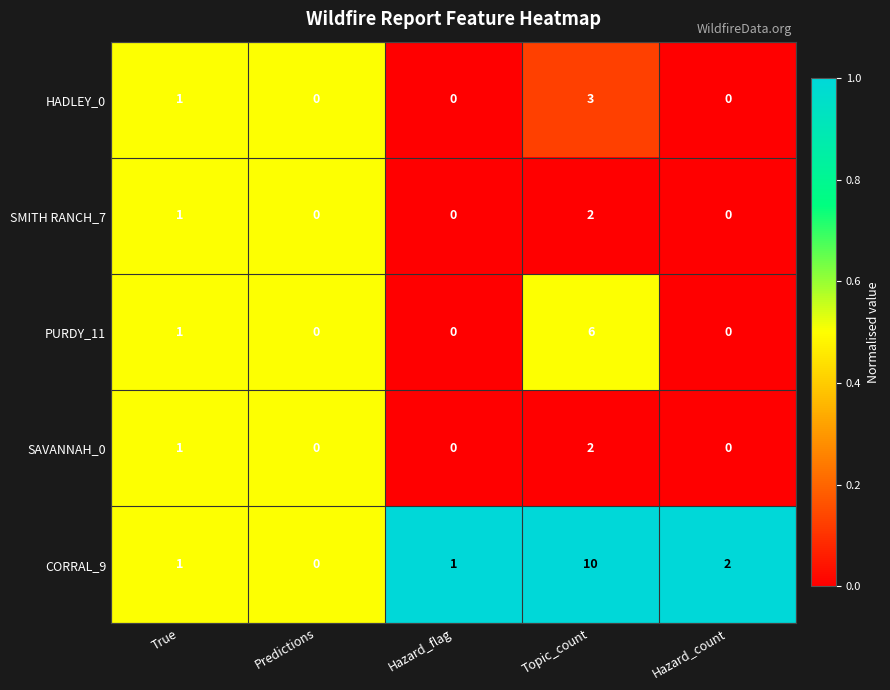

Which series changed the most between Predictions and Topic_count?

CORRAL_9